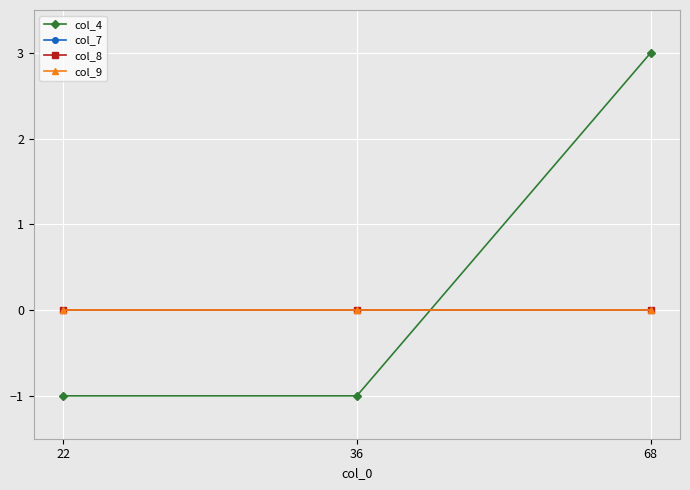

The col_7 series shows 0 at 22. True or false?

True